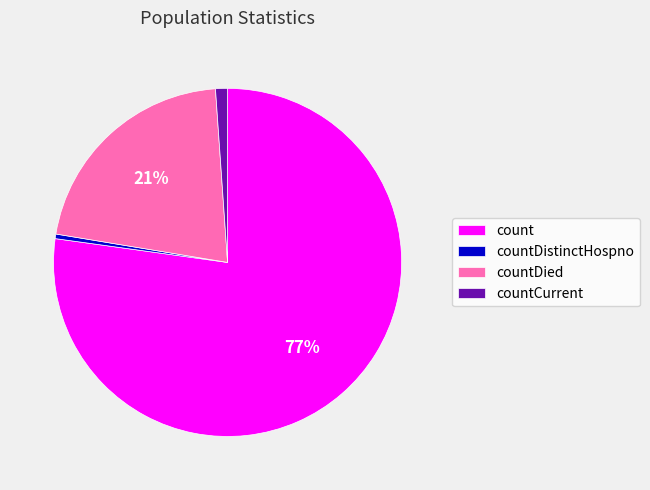

Is the sum of count and countCurrent greater than half?

Yes